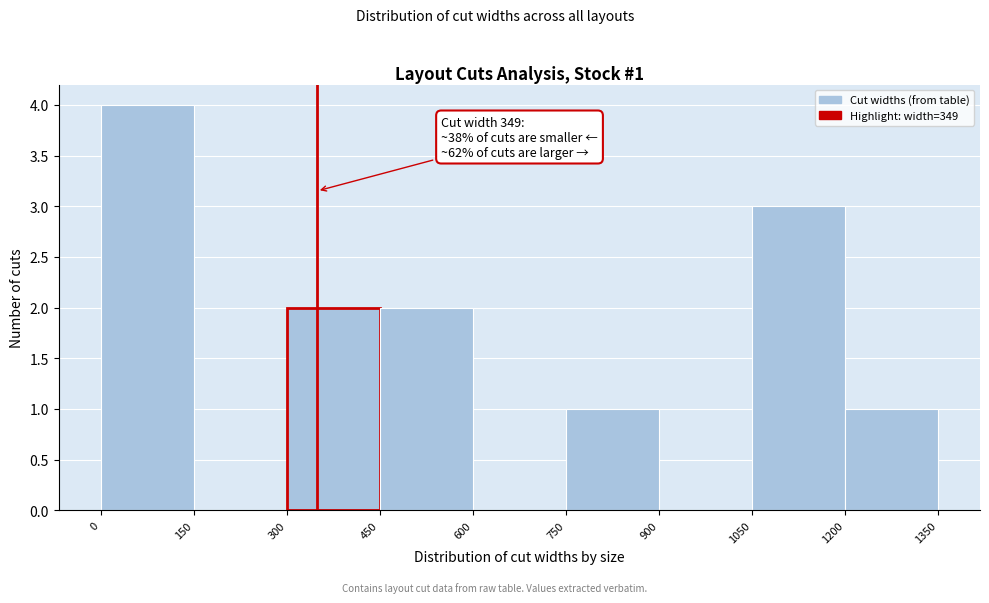

Over which range of the x-axis is the bar tallest?

0 to 150